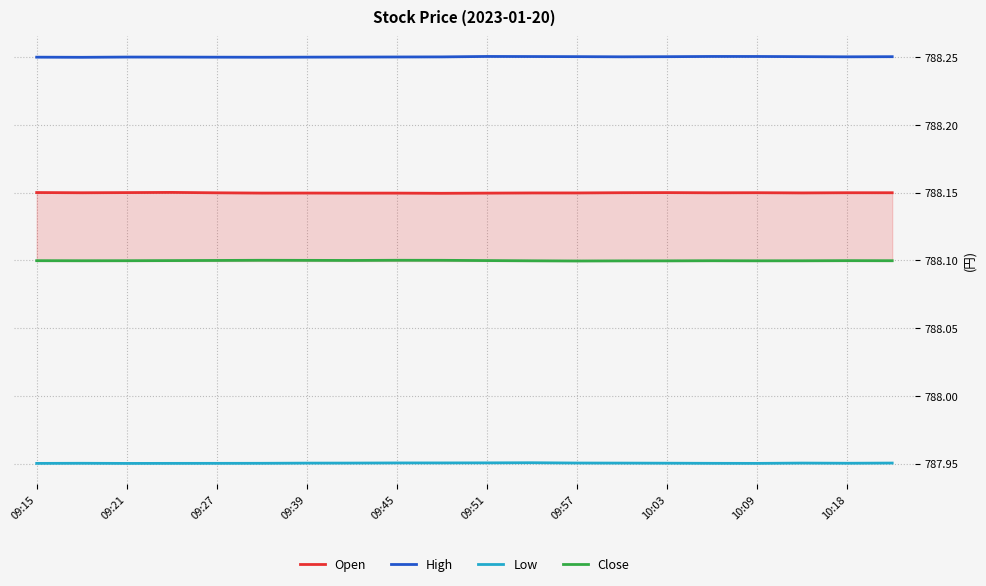

Which series has the largest total across all categories?

High